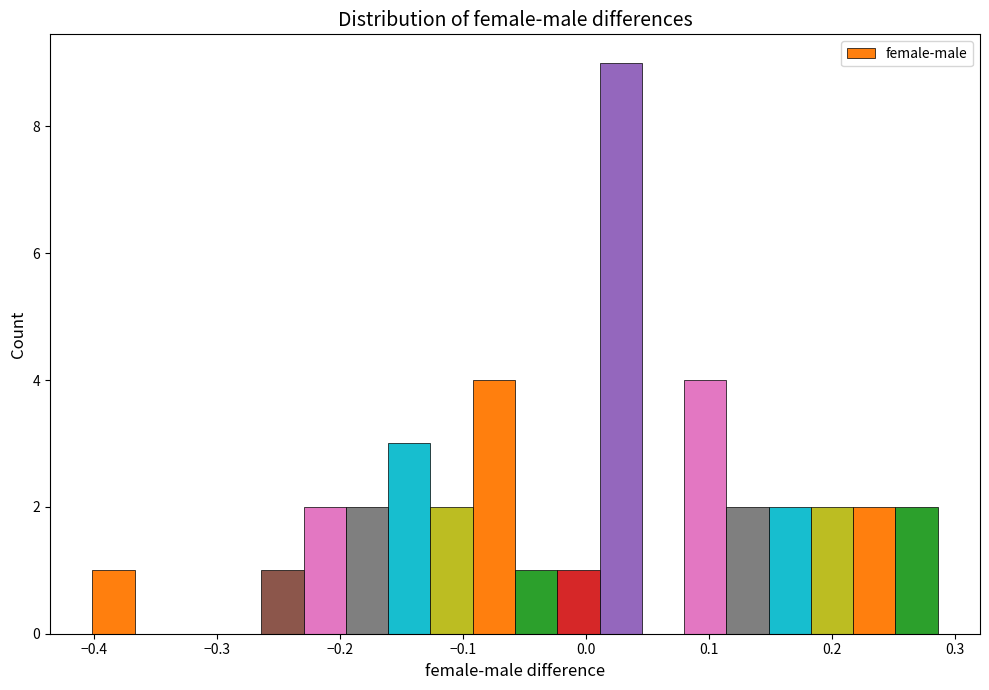

Around what value on the x-axis is the tallest bar? Give the approximate position of its centre, as read against the axis.

0.03